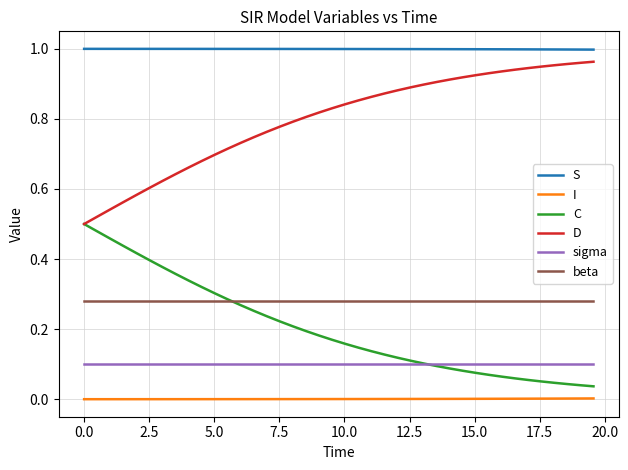

True or false: S and D intersect in this chart.

False